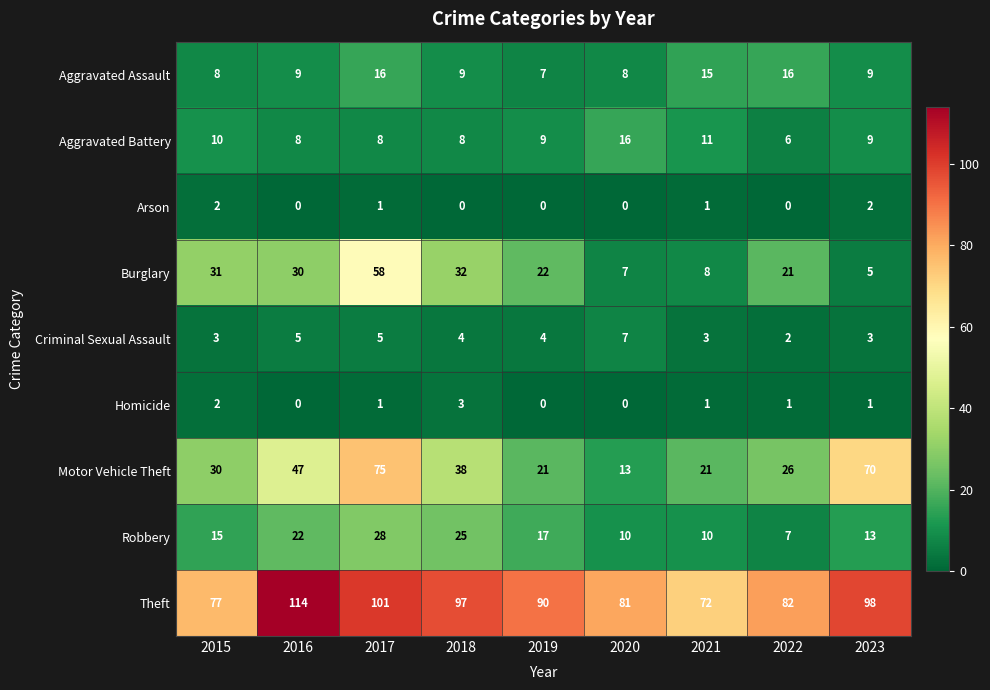

Which category has the lowest value in the Criminal Sexual Assault series?

2022